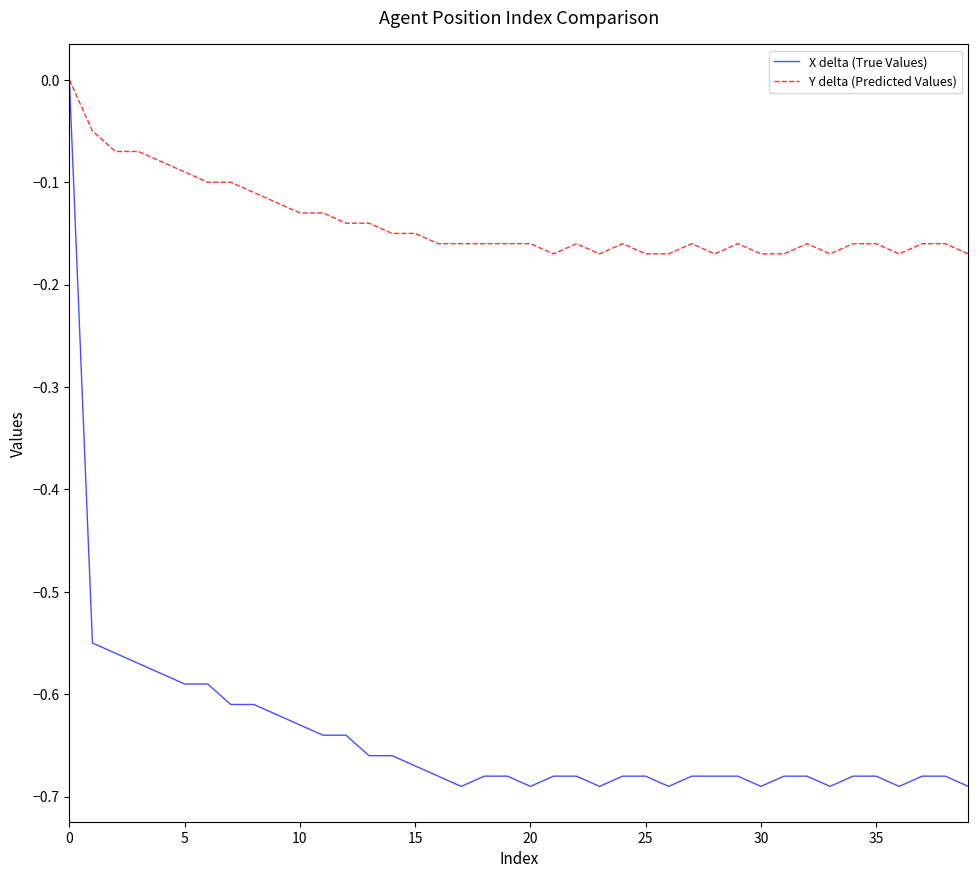

Which series has the largest total across all categories?

Y delta (Predicted Values)